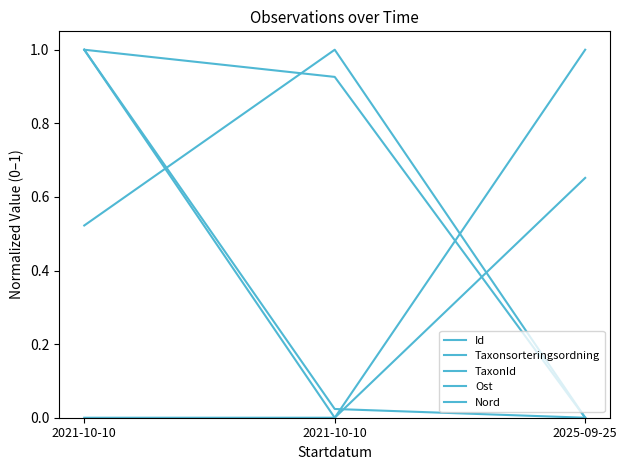

What is the greatest value displayed?

1.0